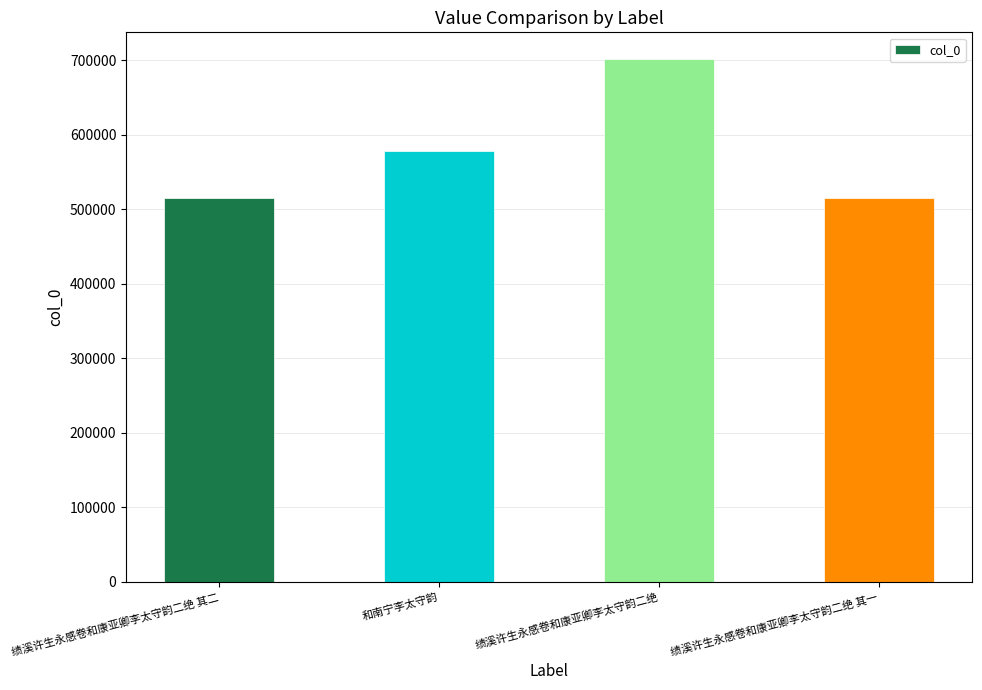

The chart shows a value of 242468 at 绩溪许生永感卷和康亚卿李太守韵二绝 其一. True or false?

False